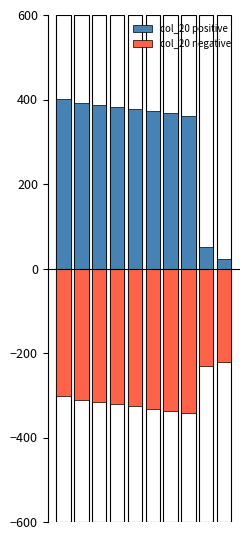

Which category has the lowest value across all series?

7